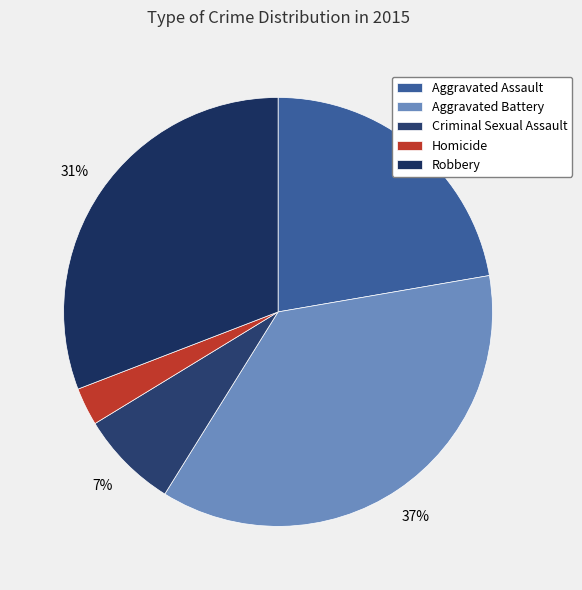

Rank the categories by value from highest to lowest.

Aggravated Battery, Robbery, Aggravated Assault, Criminal Sexual Assault, Homicide